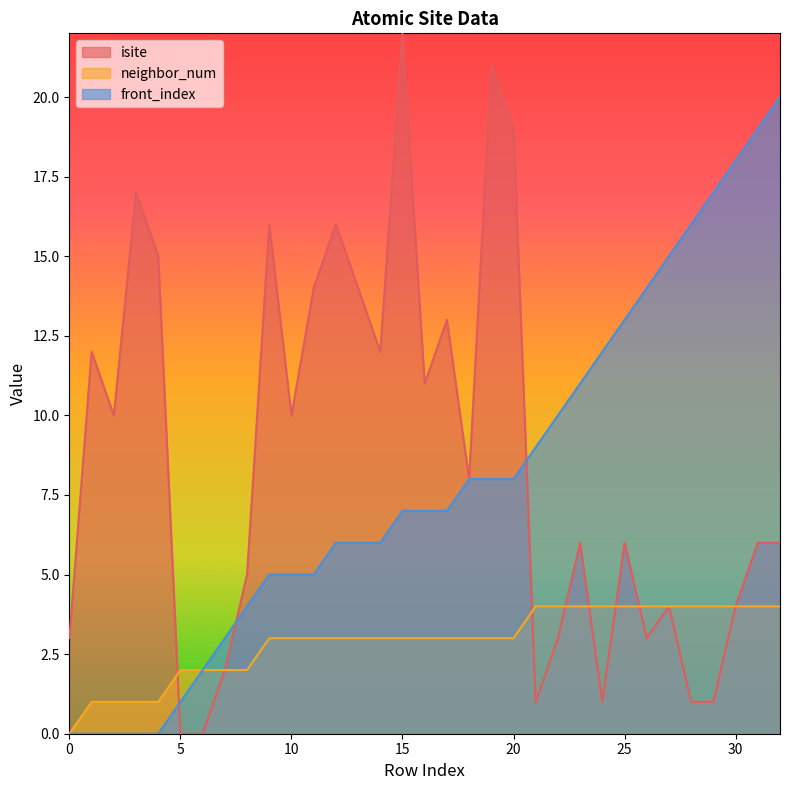

How many data points does each series have?

33